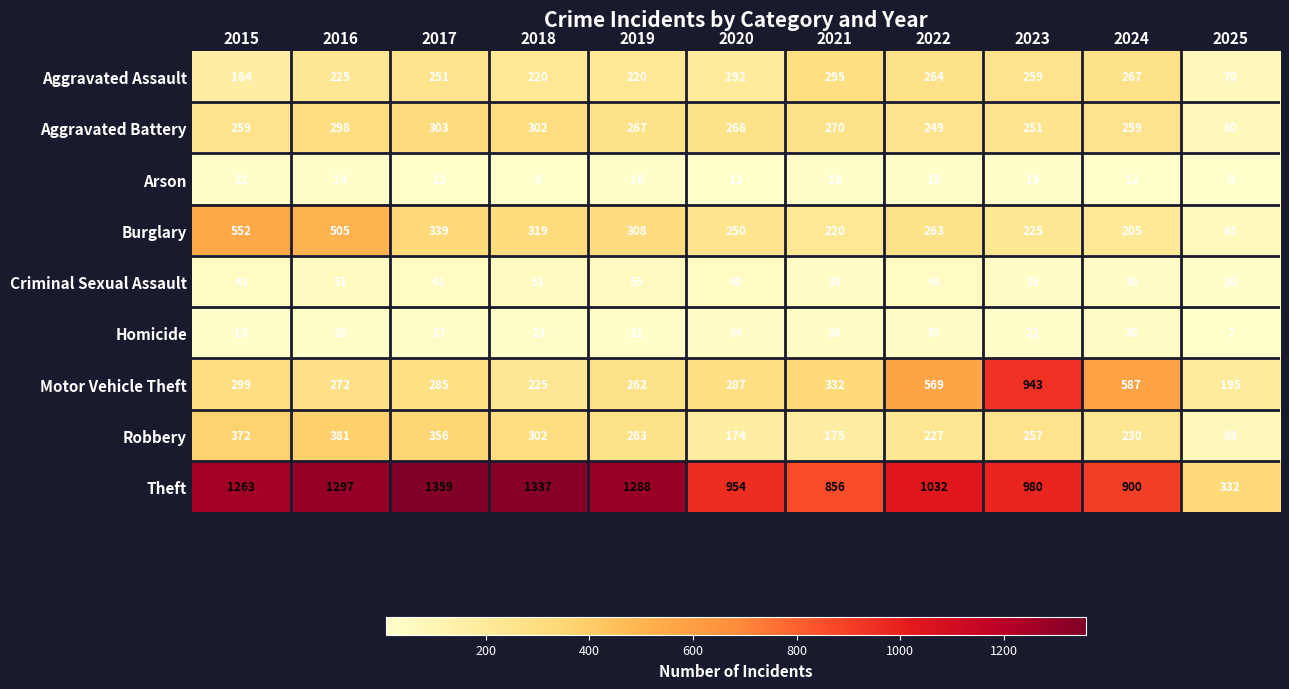

At 2021, list the series in order from smallest to largest.

Arson, Criminal Sexual Assault, Homicide, Robbery, Burglary, Aggravated Battery, Aggravated Assault, Motor Vehicle Theft, Theft